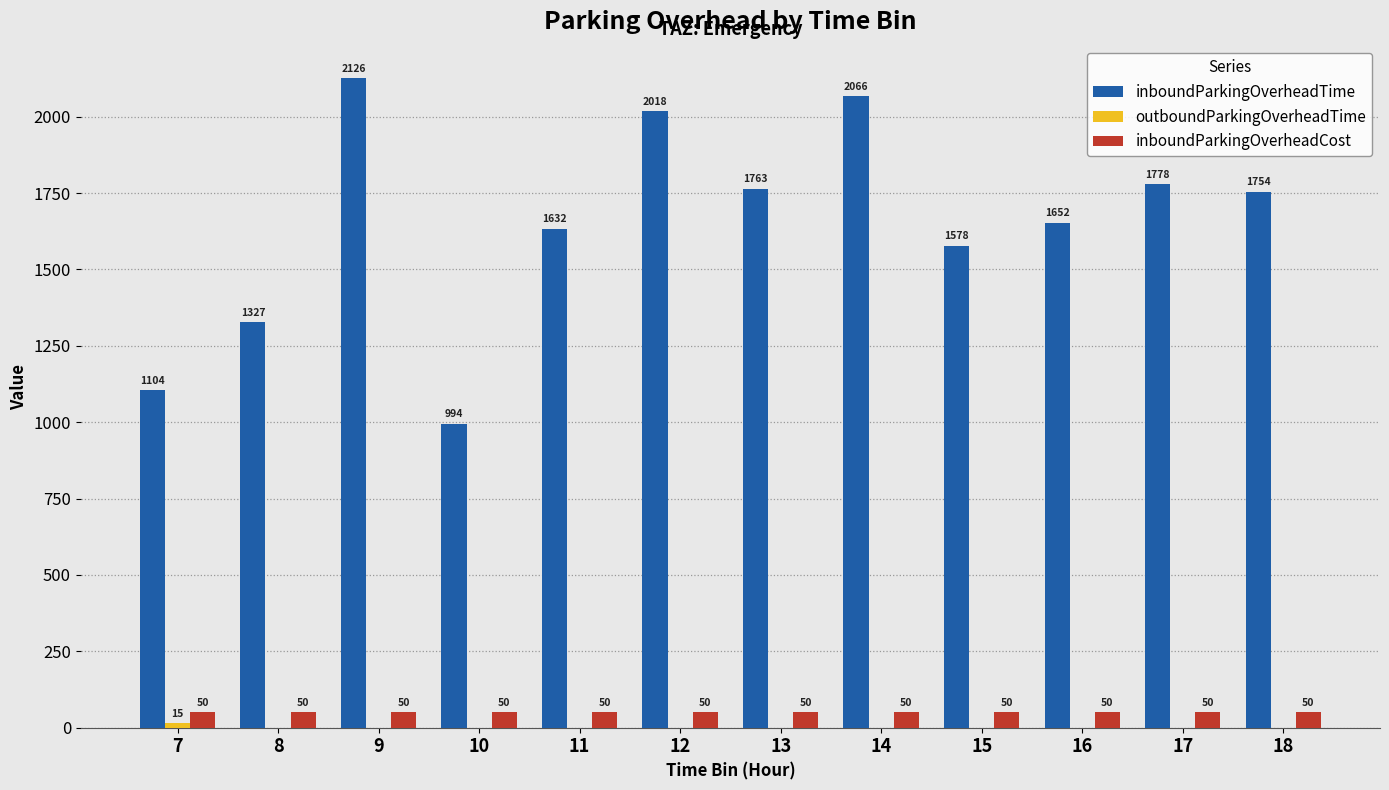

Is it true that inboundParkingOverheadTime equals 1778.5 at 17?

True